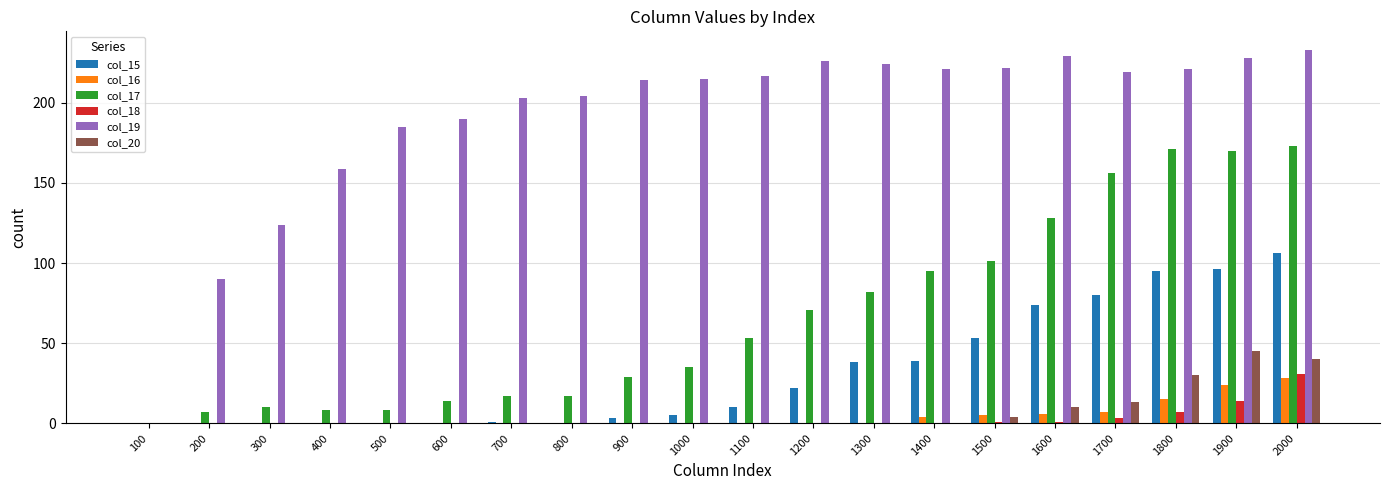

How many groups of bars are there?

20